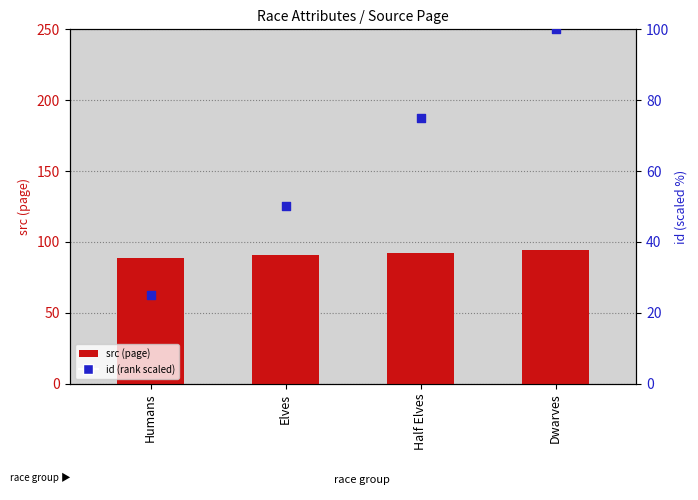

What is the total value across all series at Half Elves?

167